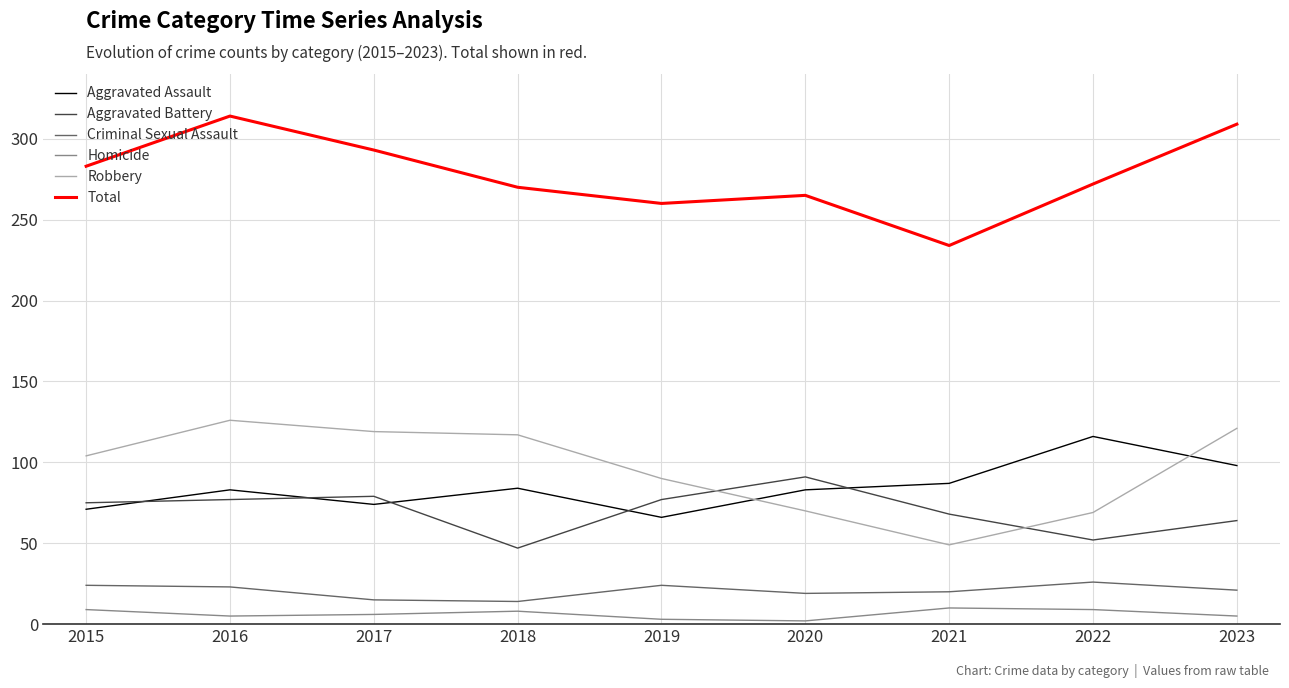

True or false: Aggravated Assault has a value of 32 at 2022.

False